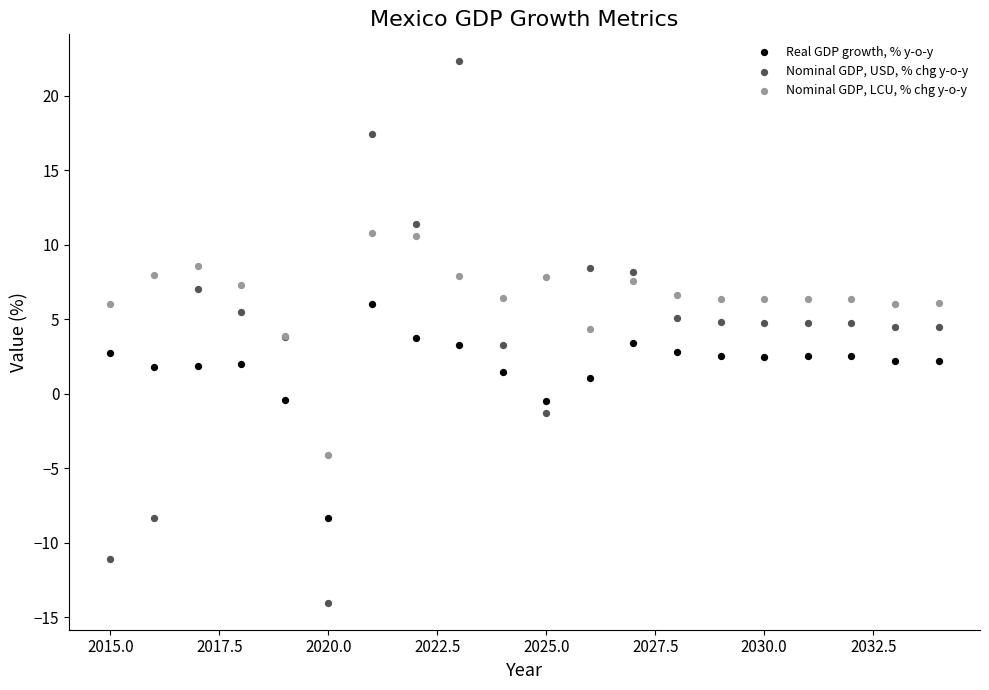

What is the X range (max minus min) for the scatter plot?

19.0